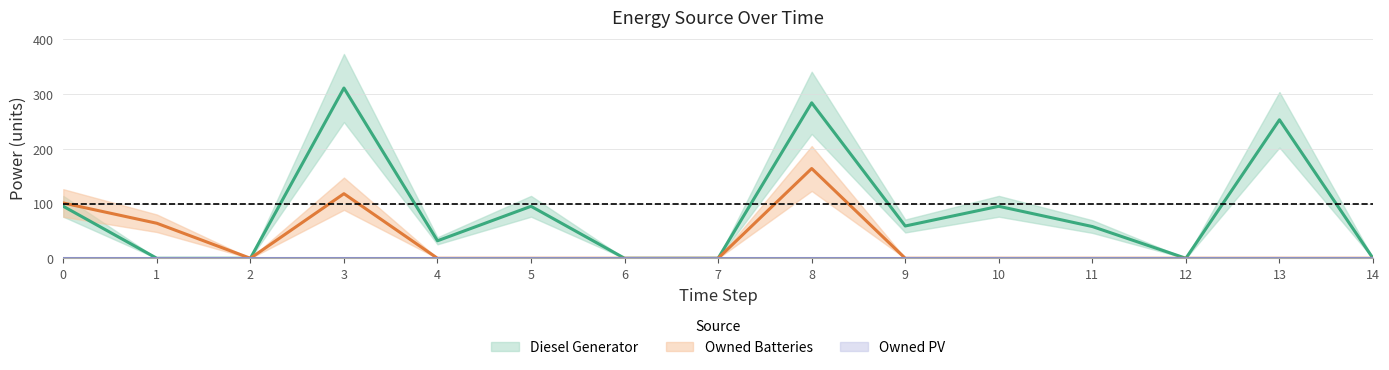

Reading left to right, what are all the values shown in this chart?

Diesel Generator: 95	0	0	311	32	95	0	0	284	59	95	58	0	253	0
Owned Batteries: 101	64	0	118	0	0	0	0	164	0	0	0	0	0	0